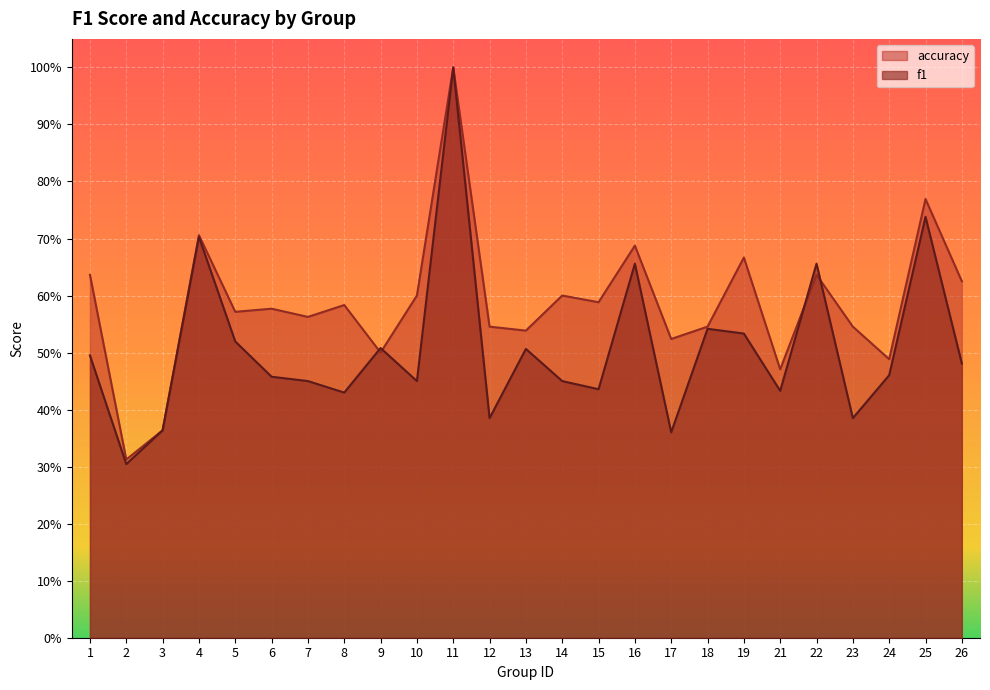

Which series has the widest spread of values?

f1